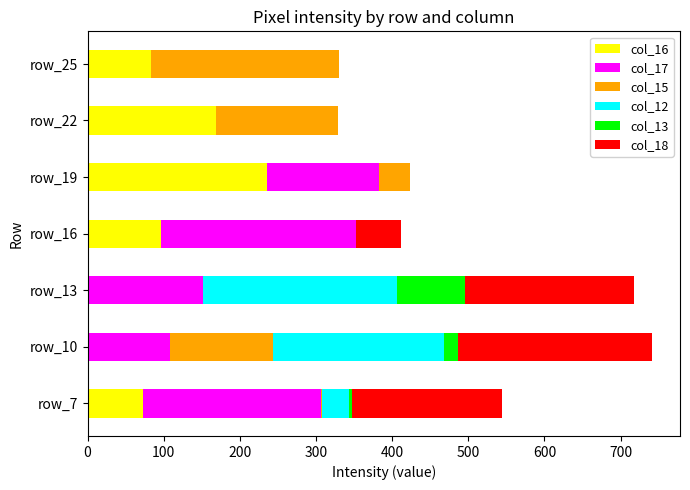

At which label does col_16 reach its peak?

row_19